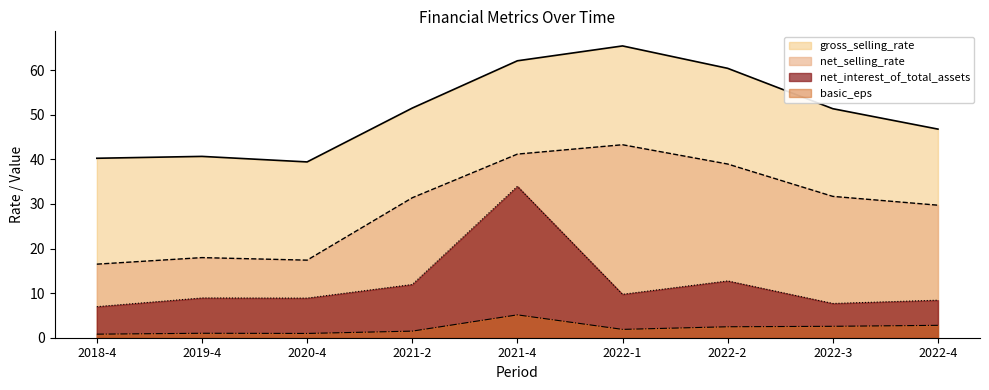

What are all the series names shown in the legend?

gross_selling_rate, net_selling_rate, net_interest_of_total_assets, basic_eps